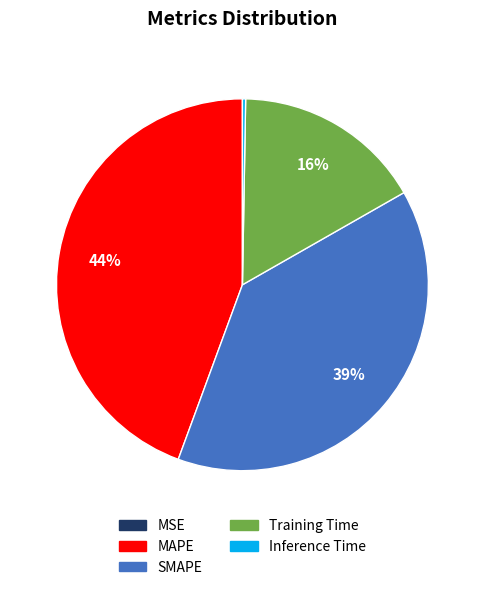

Does any single category account for the majority?

No